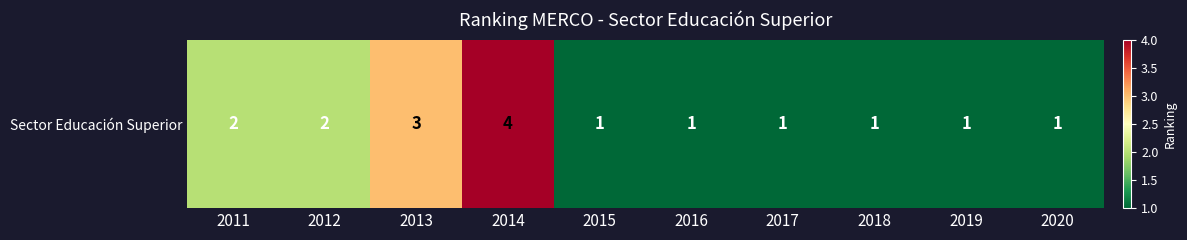

Rank the categories by value from lowest to highest.

2015, 2016, 2017, 2018, 2019, 2020, 2011, 2012, 2013, 2014